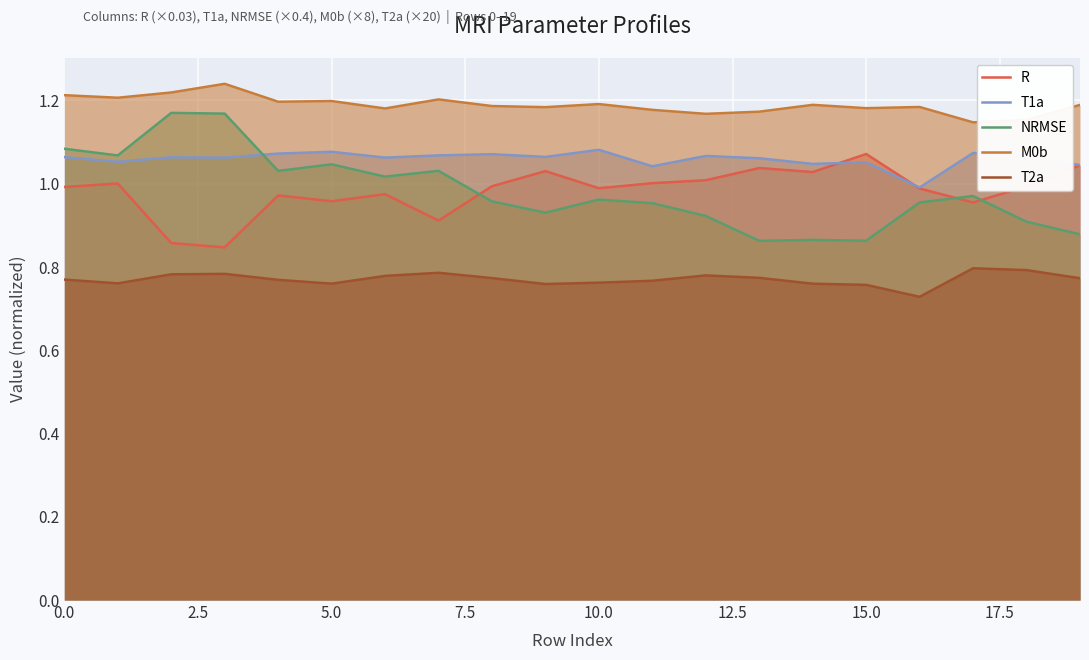

Which series has the widest spread of values?

NRMSE